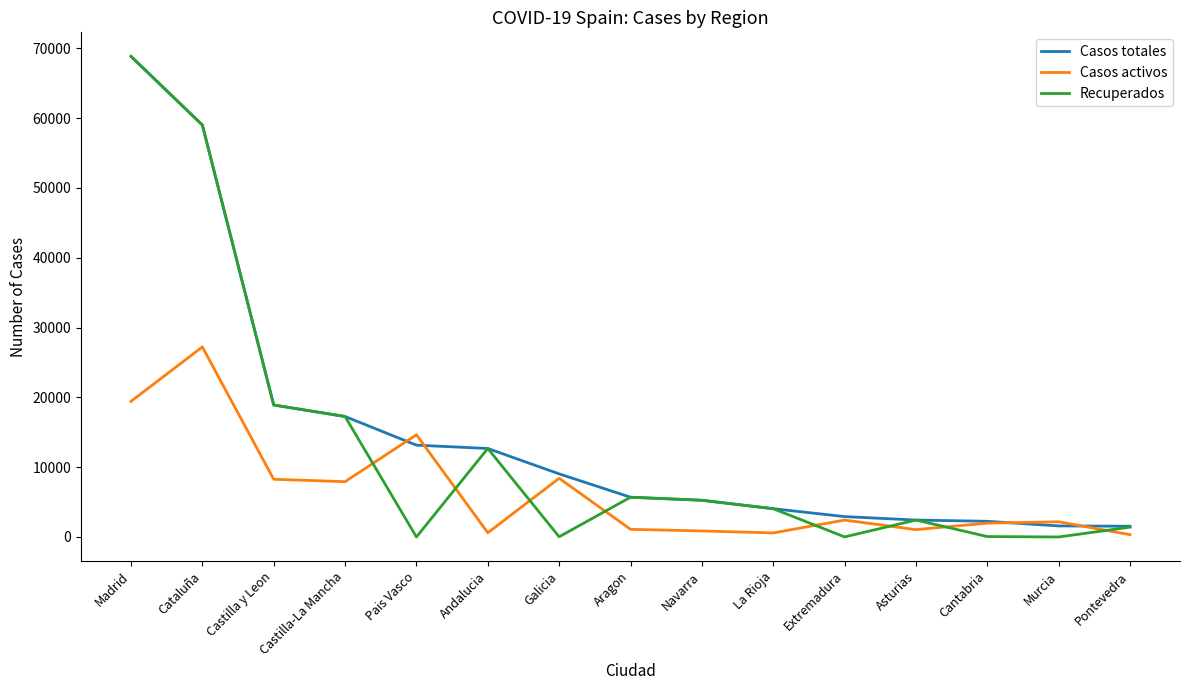

At how many categories does at least one series exceed 39145?

2